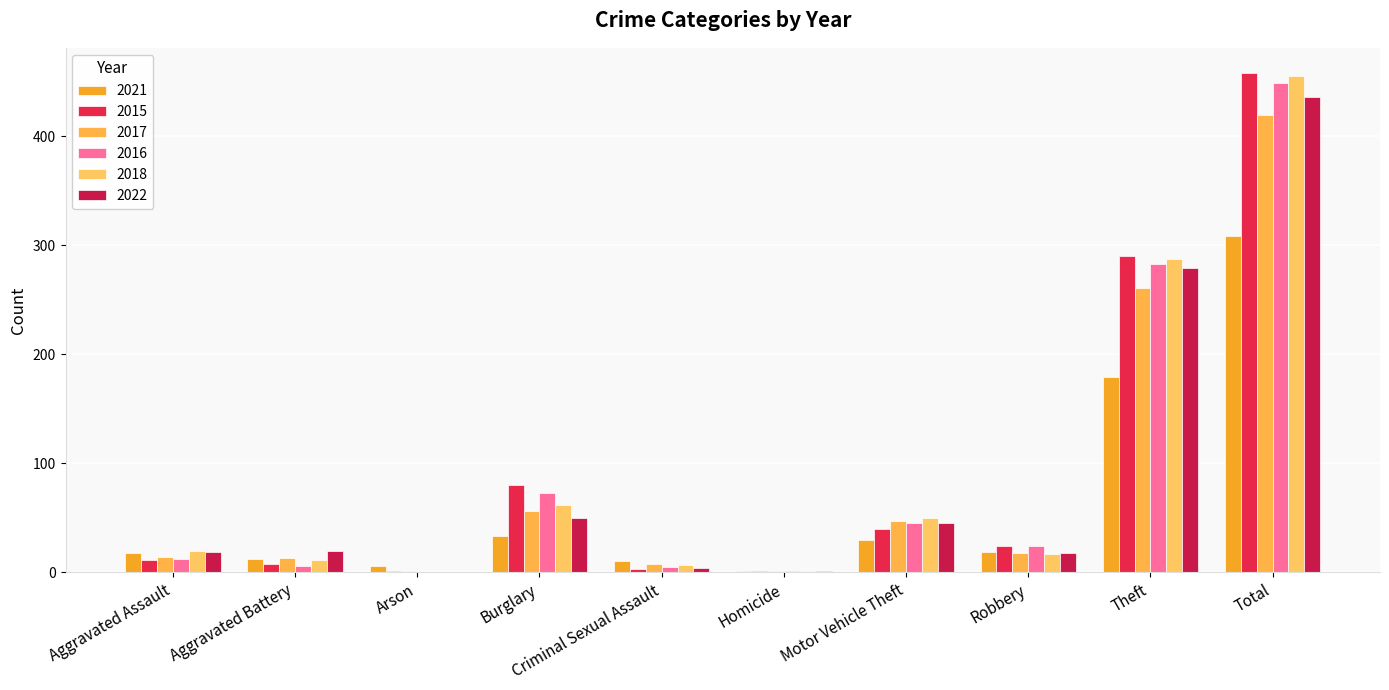

What is the greatest value displayed?

458